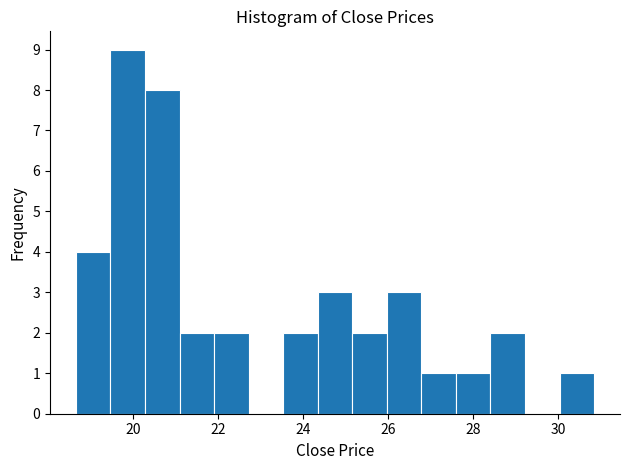

How tall is the bar that spans 21.0 to 22.0 on the x-axis? Neither the bar edges nor the heights are printed on the chart, so give them approximately, as read against the axes.

2